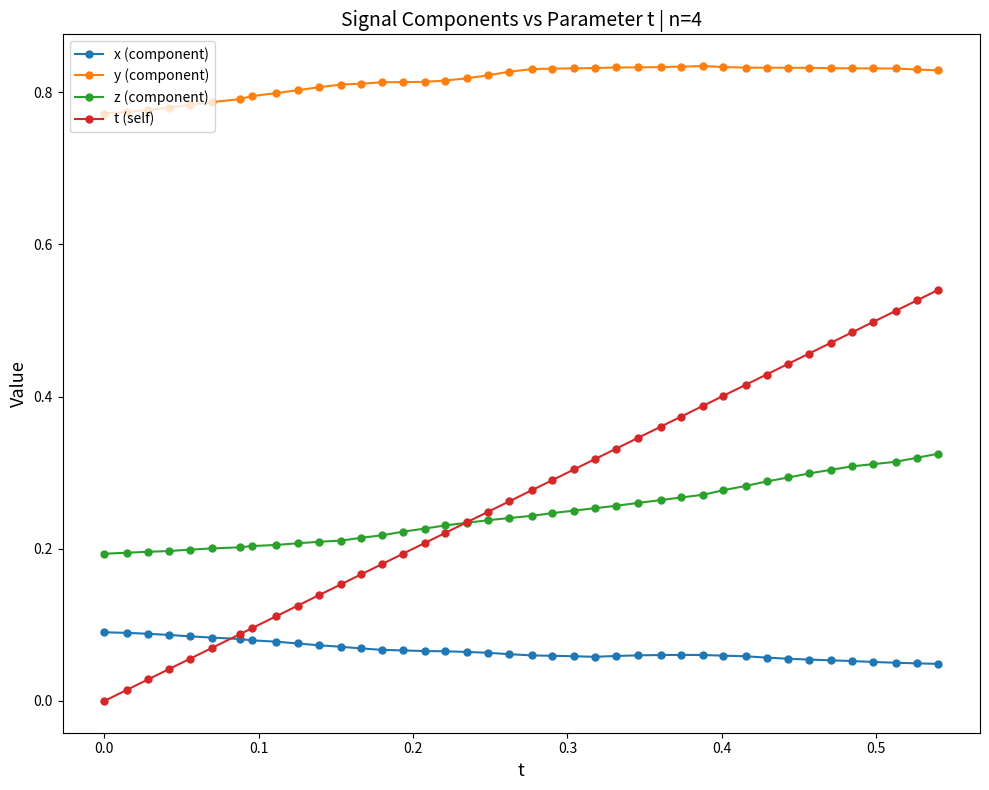

Which series has the largest total across all categories?

y (component)